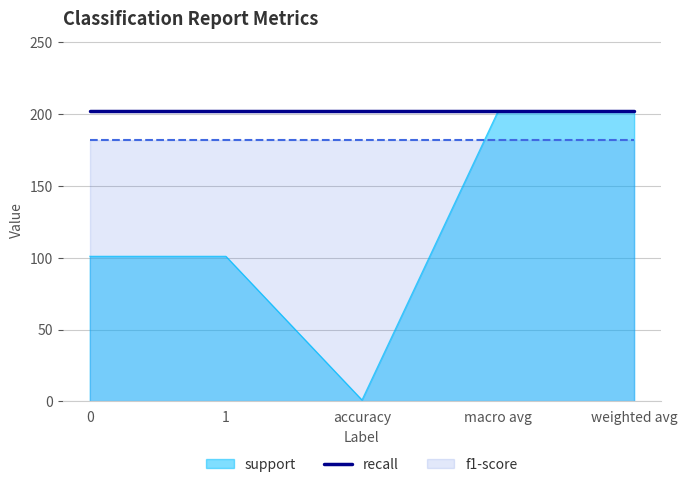

Does the chart have visible grid lines?

Yes